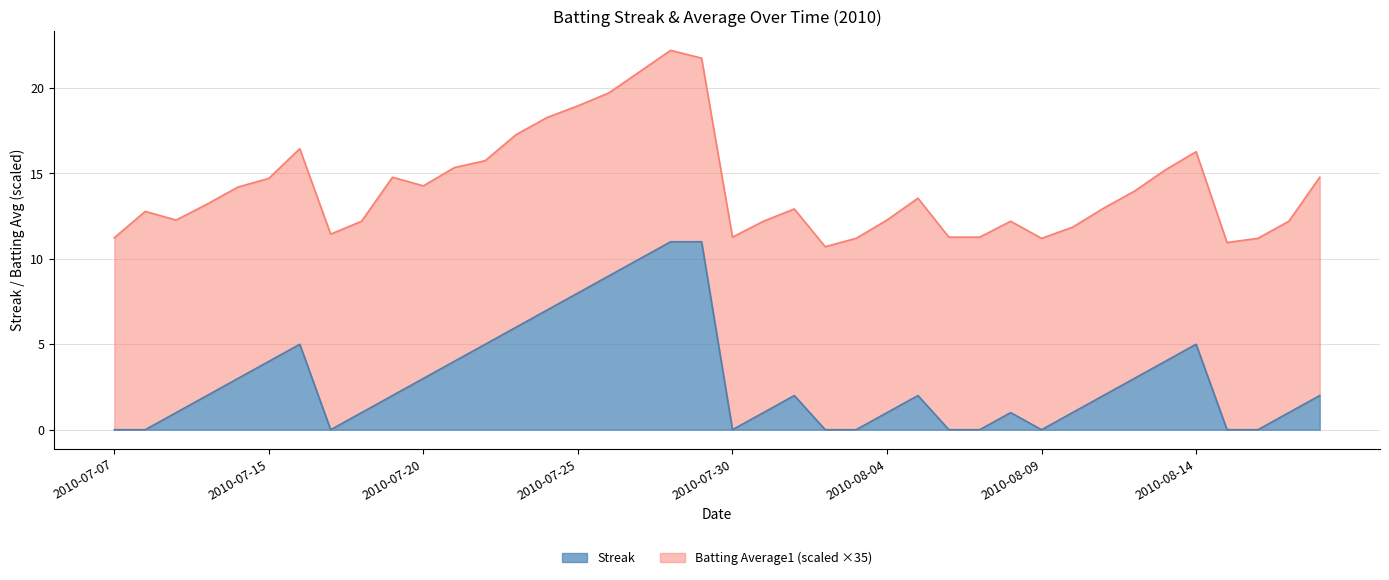

List the labels in order of value, largest first.

2010-07-28, 2010-07-29, 2010-07-27, 2010-07-26, 2010-07-25, 2010-07-24, 2010-07-23, 2010-07-16, 2010-07-22, 2010-08-14, 2010-07-15, 2010-07-21, 2010-08-13, 2010-07-11, 2010-07-20, 2010-08-12, 2010-07-10, 2010-07-19, 2010-08-01, 2010-08-05, 2010-08-11, 2010-08-18, 2010-07-09, 2010-07-18, 2010-07-31, 2010-08-04, 2010-08-08, 2010-08-10, 2010-08-17, 2010-07-07, 2010-07-08, 2010-07-17, 2010-07-30, 2010-08-02, 2010-08-03, 2010-08-06, 2010-08-07, 2010-08-09, 2010-08-15, 2010-08-16